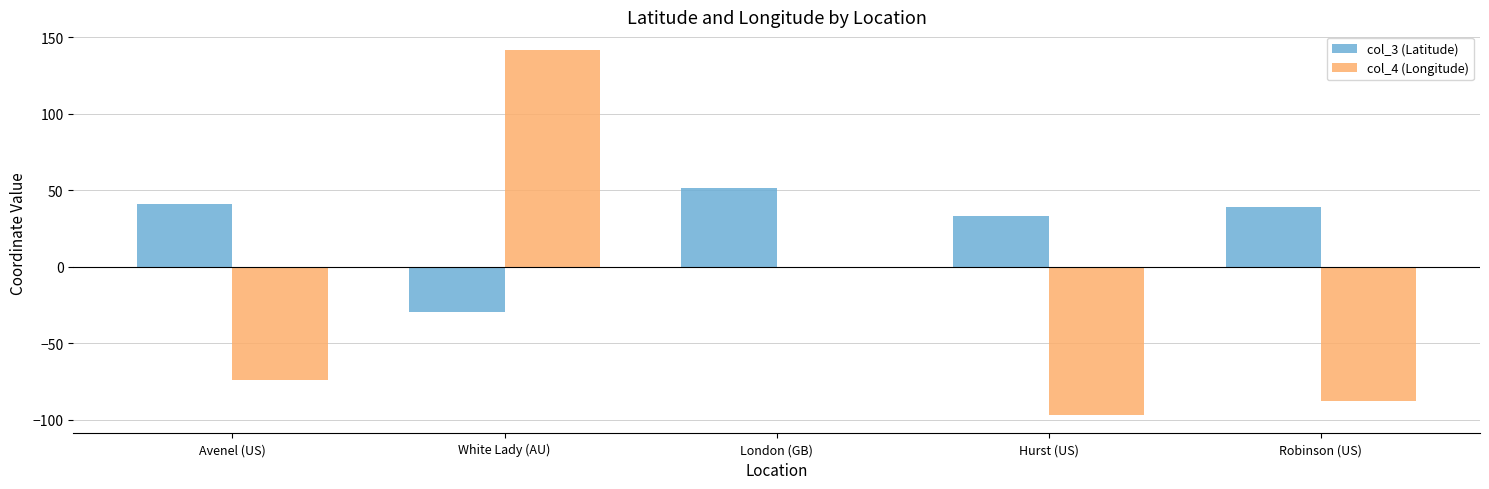

Does the chart contain stacked bars?

No